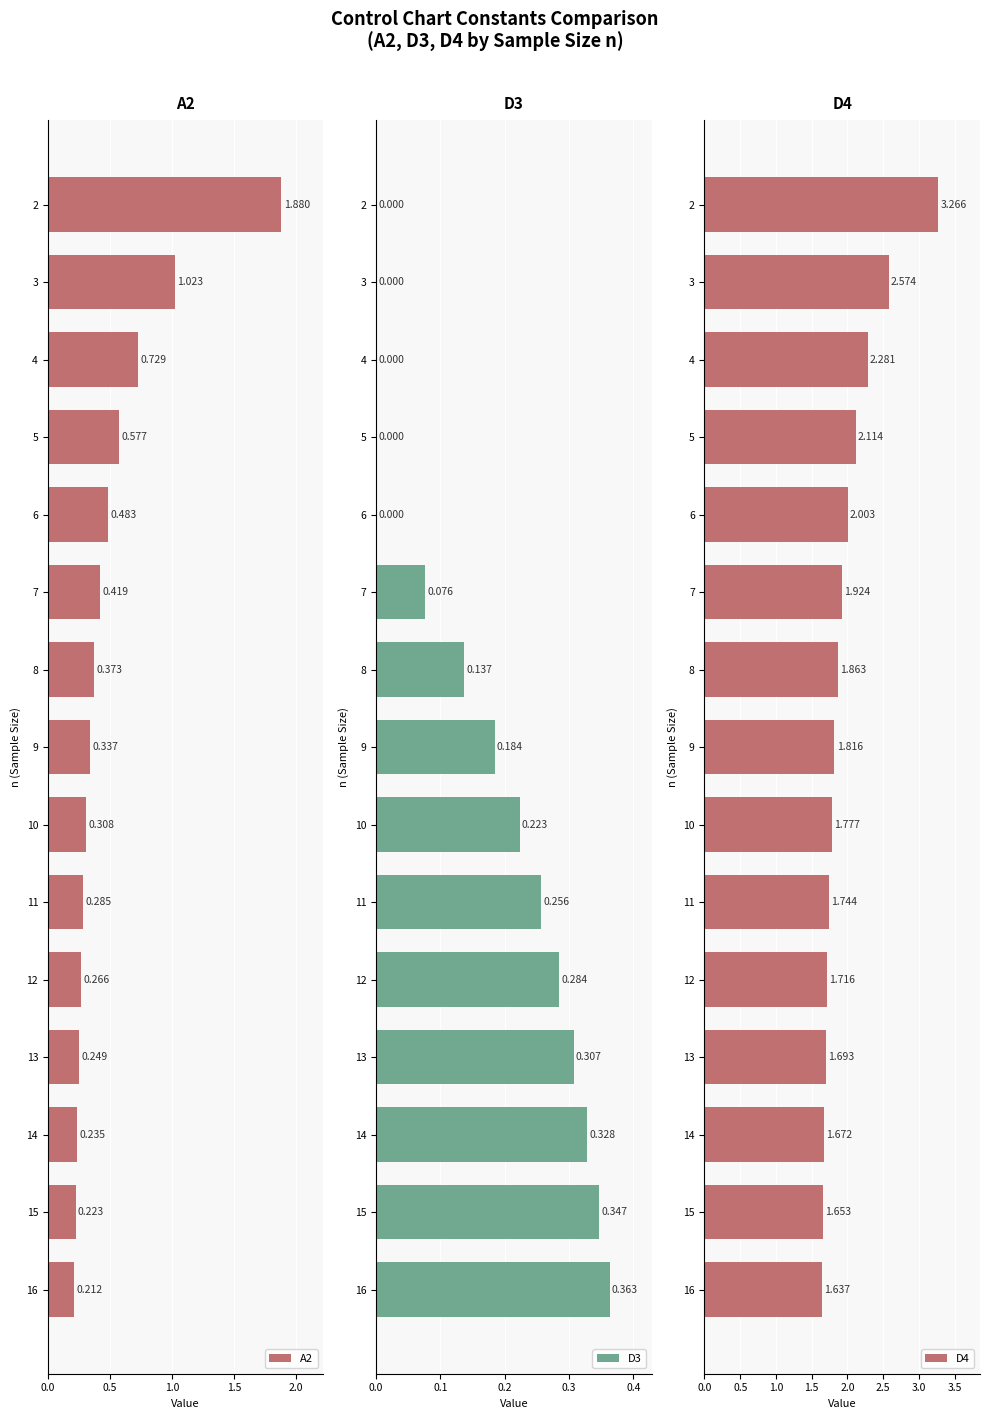

How many values in the D3 series exceed 0?

10